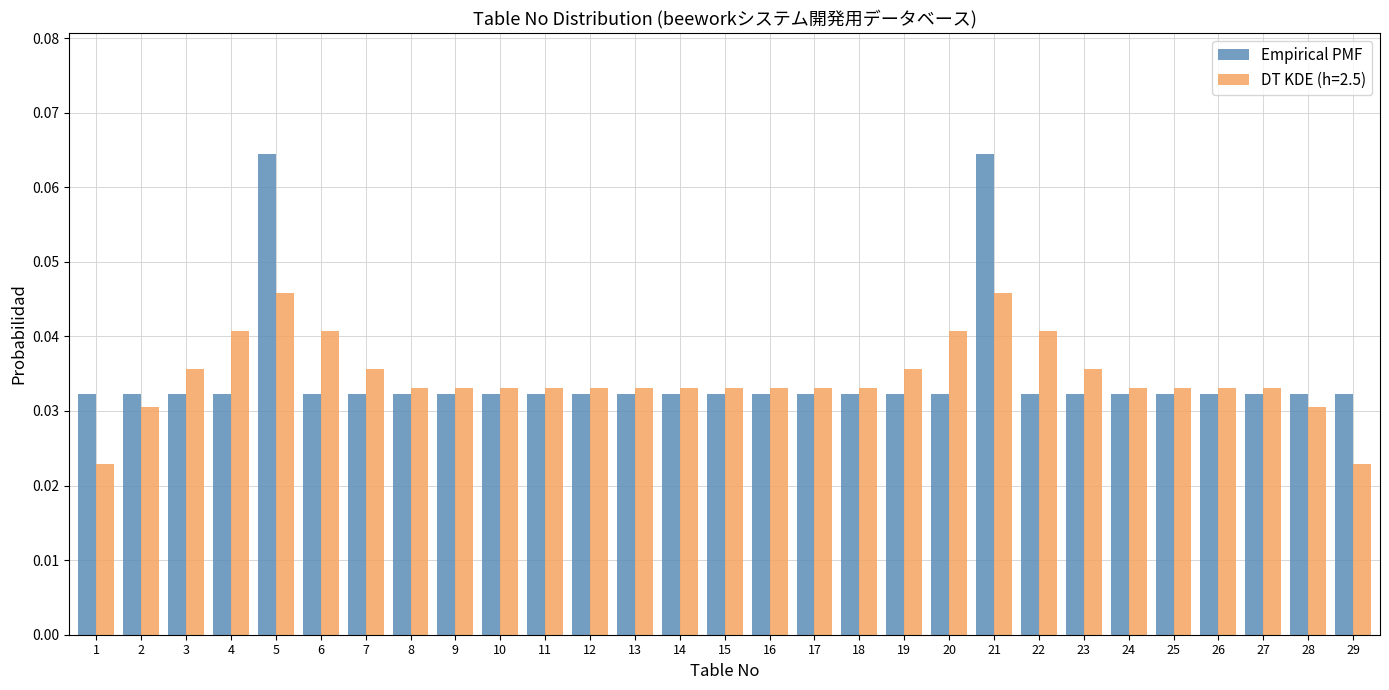

List the series in order of their peak value, highest first.

Empirical PMF, DT KDE (h=2.5)